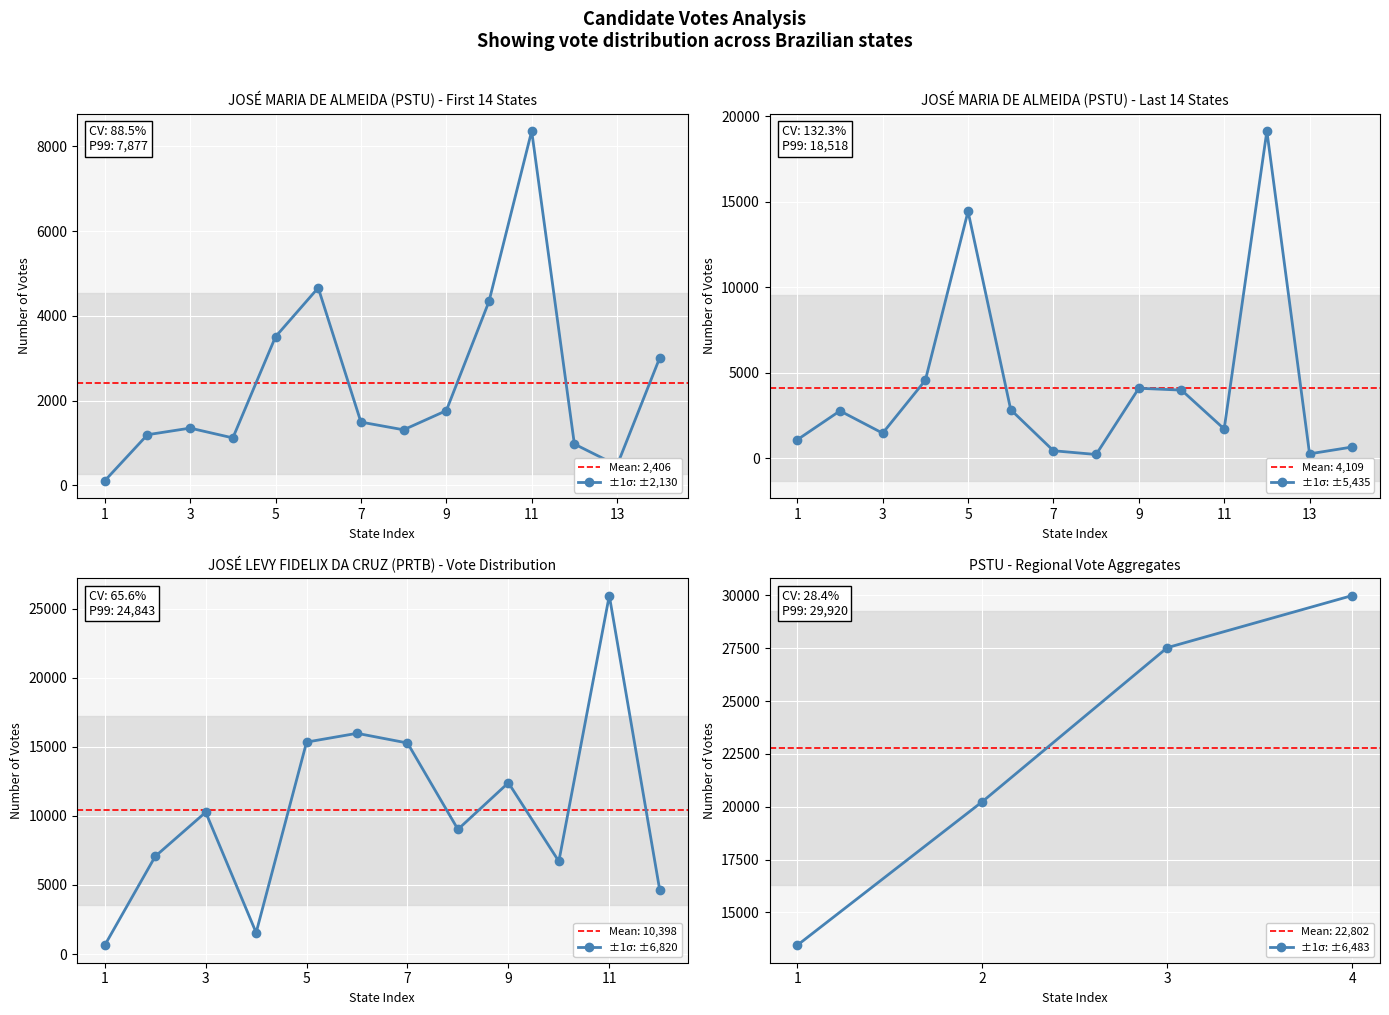

Is the value of JOSÉ LEVY FIDELIX DA CRUZ (PRTB) at AL greater than the value of JOSÉ MARIA DE ALMEIDA (PSTU) at ES?

Yes